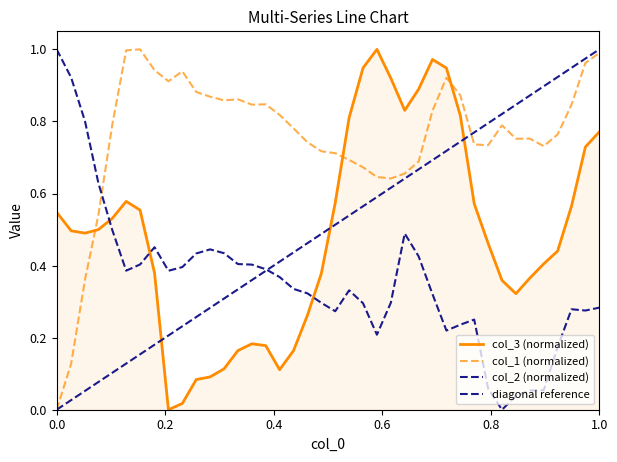

Which series has the largest range (max minus min)?

col_1